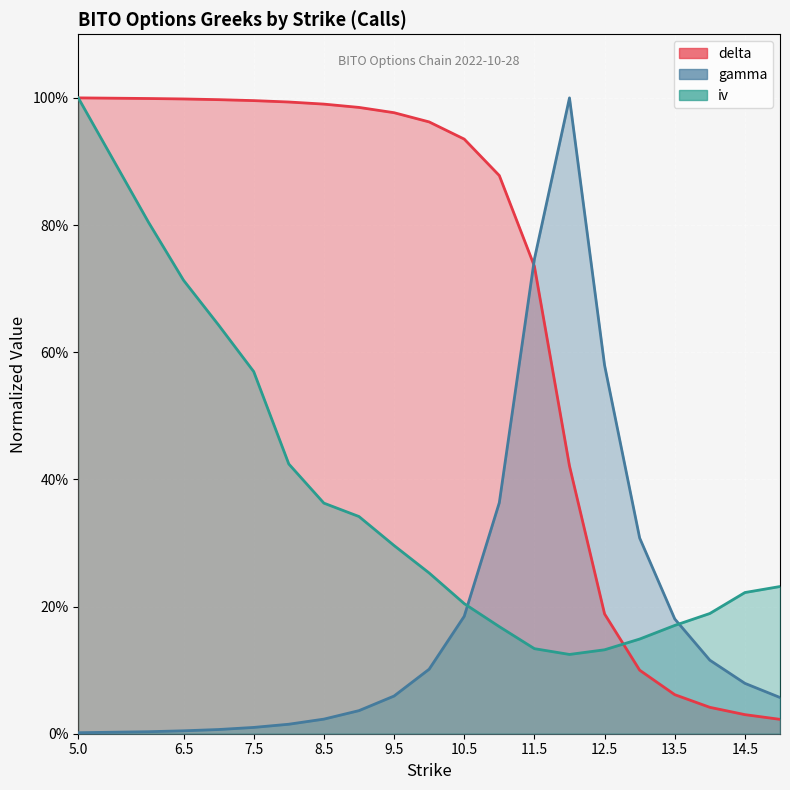

Which label corresponds to the smallest value in the chart?

5